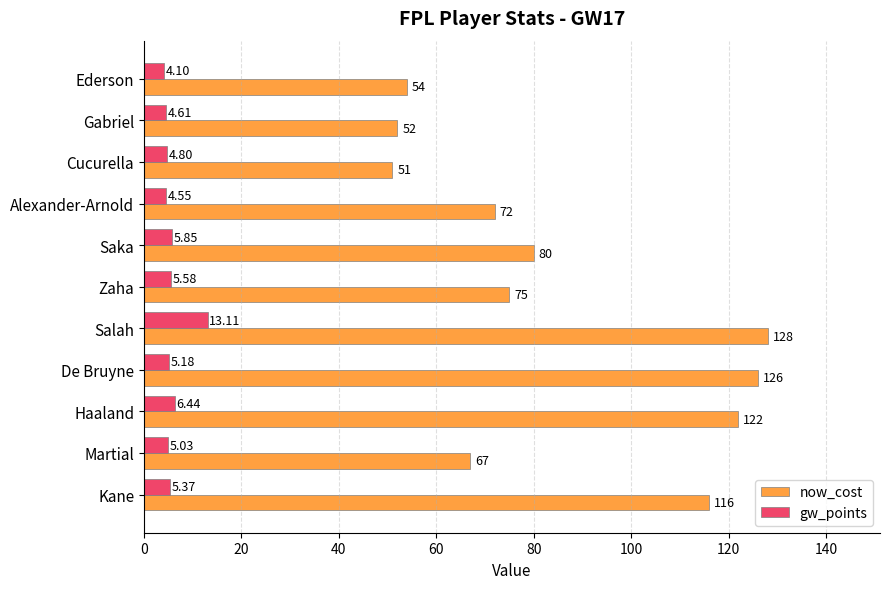

Where is gw_points nearest to the value 8?

Haaland